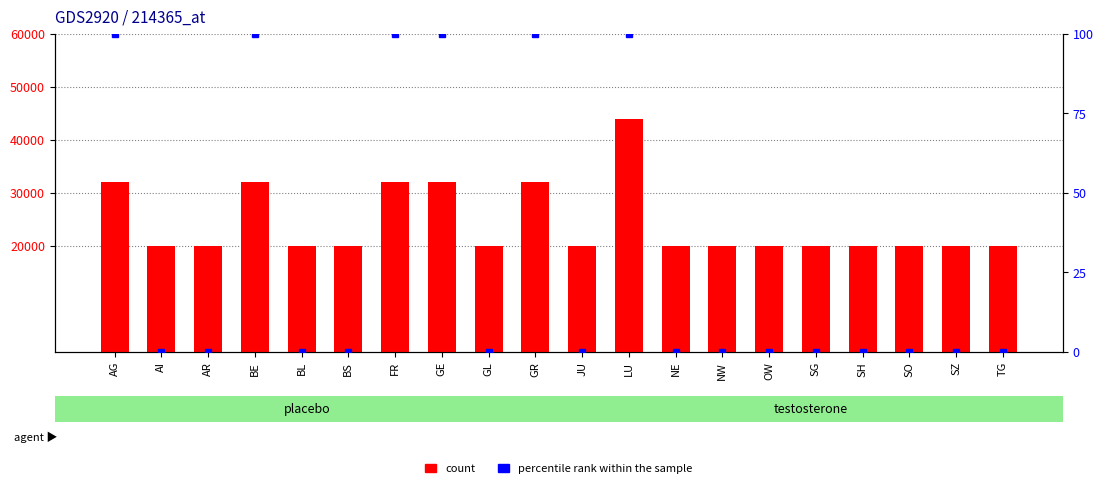

Reading left to right, transcribe all the data shown in this chart.

AG=32000	AI=20000	AR=20000	BE=32000	BL=20000	BS=20000	FR=32000	GE=32000	GL=20000	GR=32000	JU=20000	LU=44000	NE=20000	NW=20000	OW=20000	SG=20000	SH=20000	SO=20000	SZ=20000	TG=20000